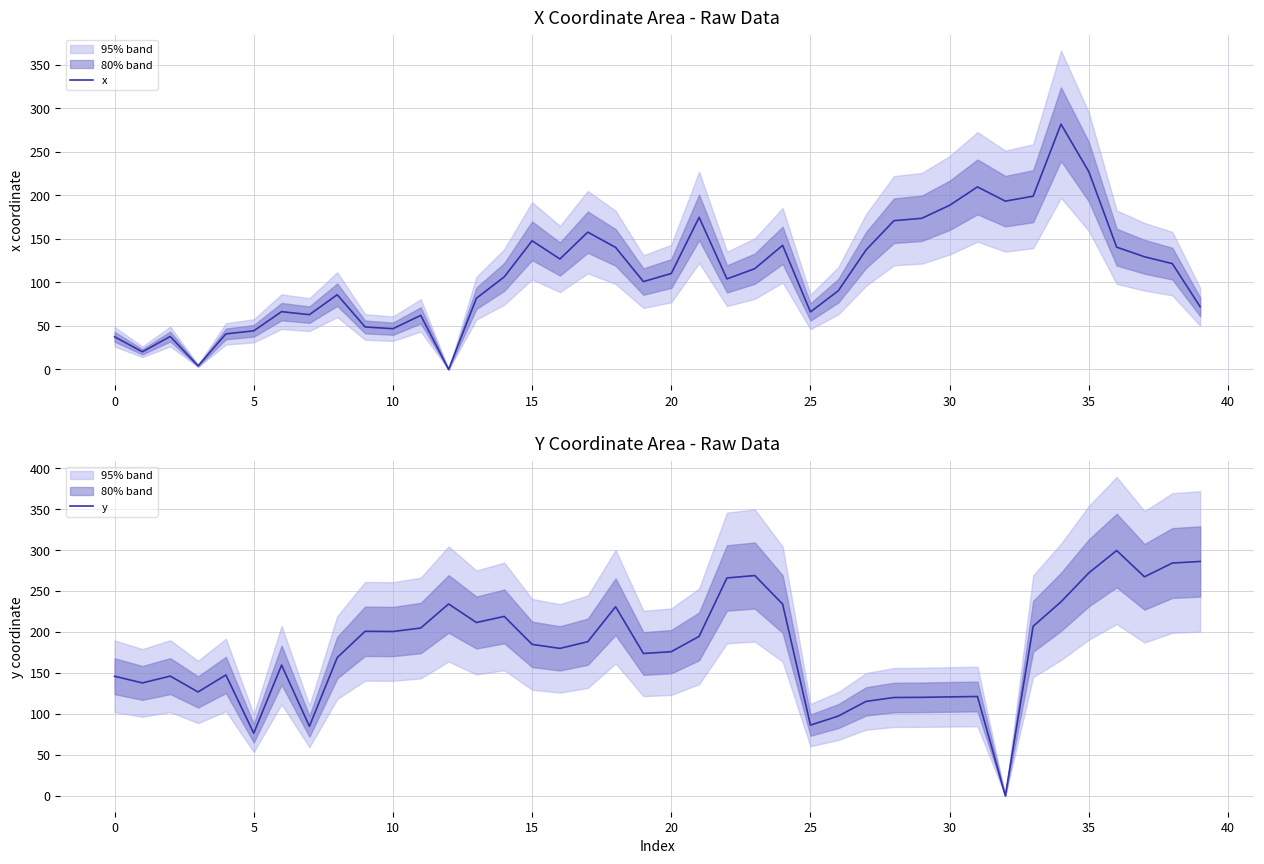

What are all the series names shown in the legend?

x, y